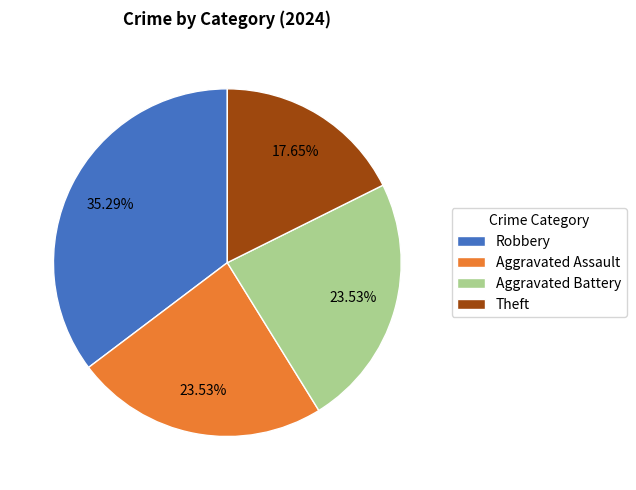

Is the sum of Theft and Aggravated Assault greater than half?

No